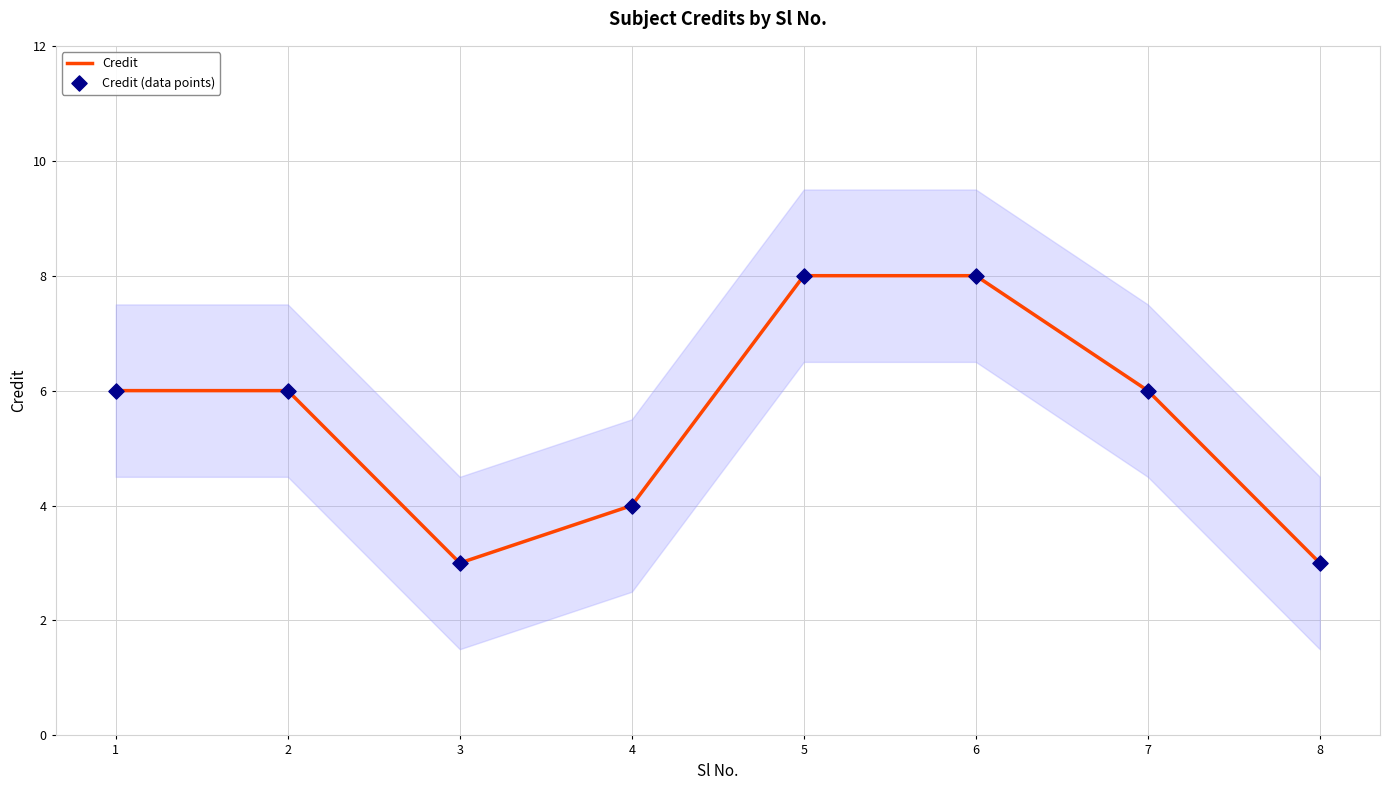

What is the total value across all series at 8?

6